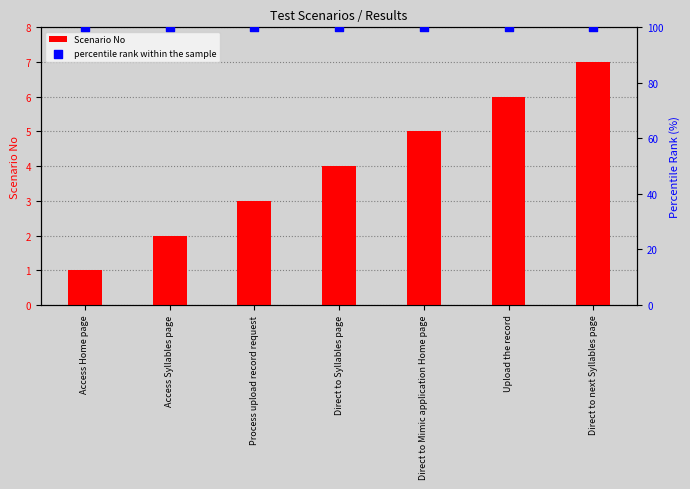

Which series contains the lowest Y value?

Scenario No